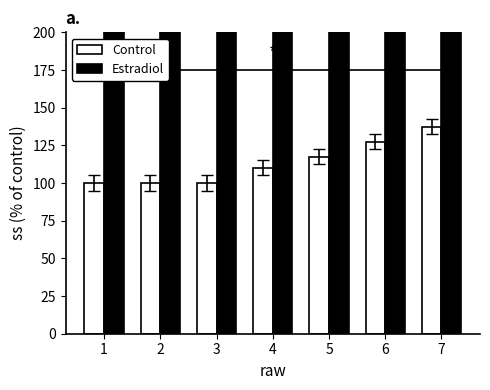

The Control series shows 100.0 at 1. True or false?

True